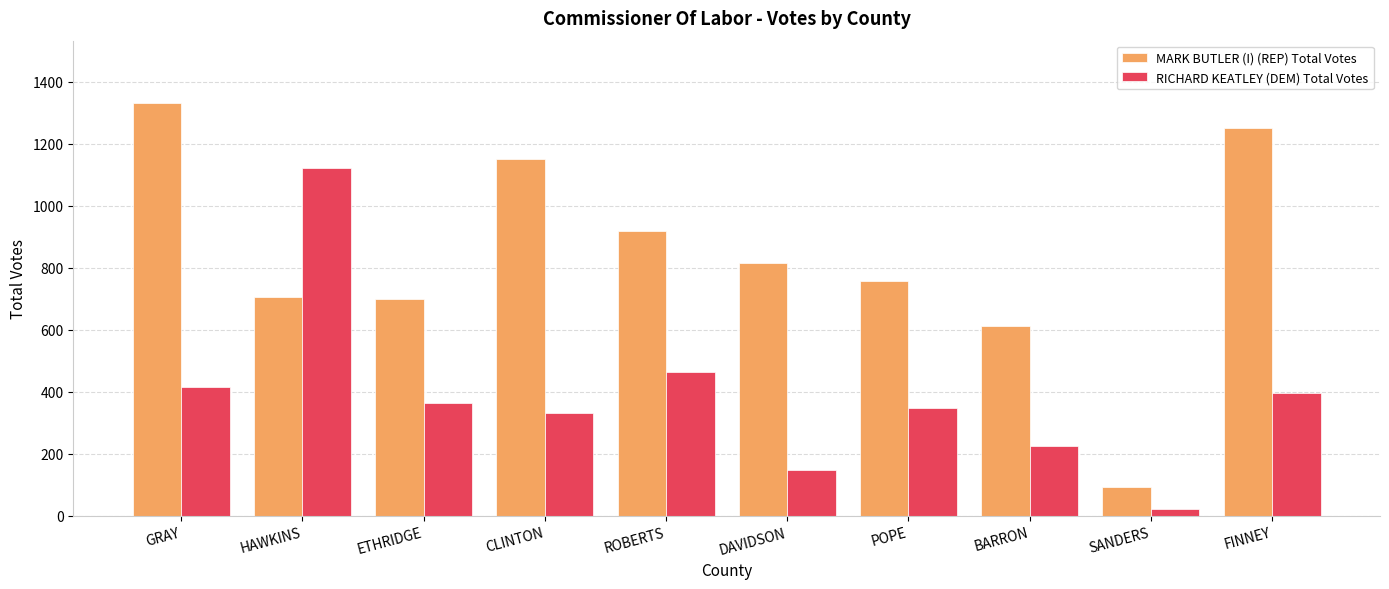

What is the difference between the maximum and second lowest values in the MARK BUTLER (I) (REP) Total Votes series?

721